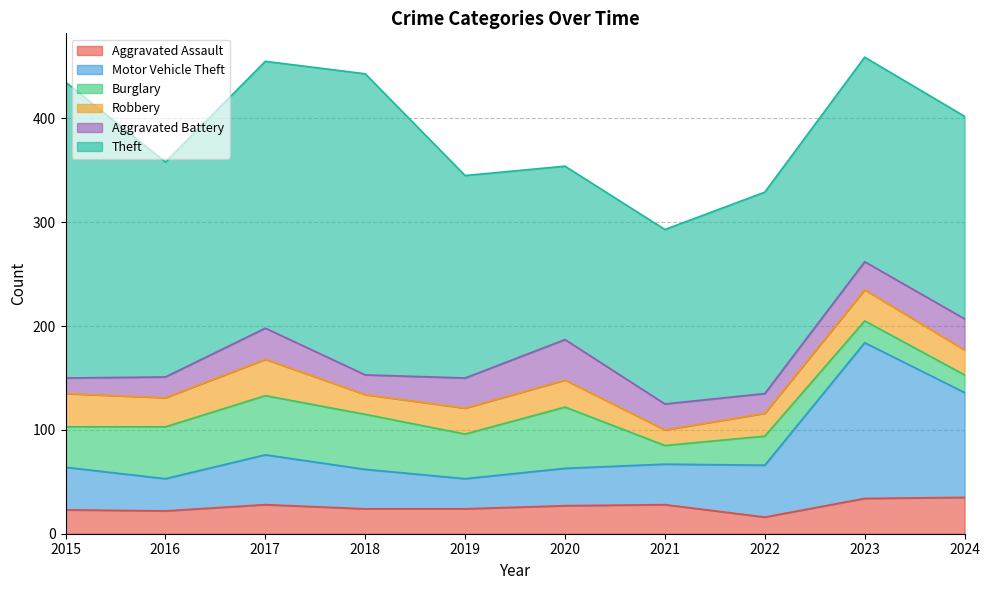

What is the value of the Aggravated Battery point at the 4th from the left?

19